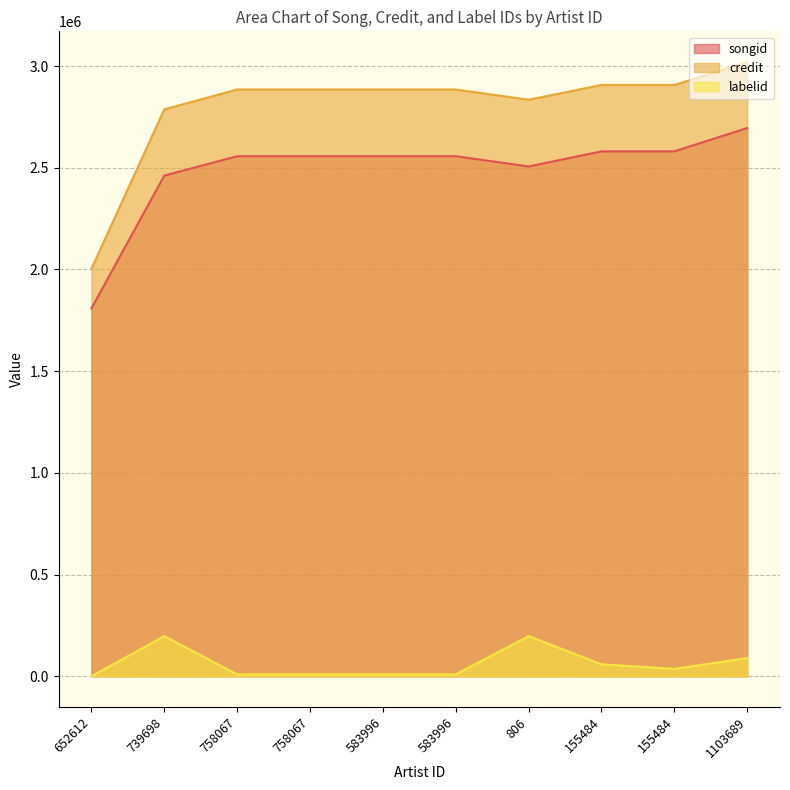

What is the total value across all series at 806?

5538080